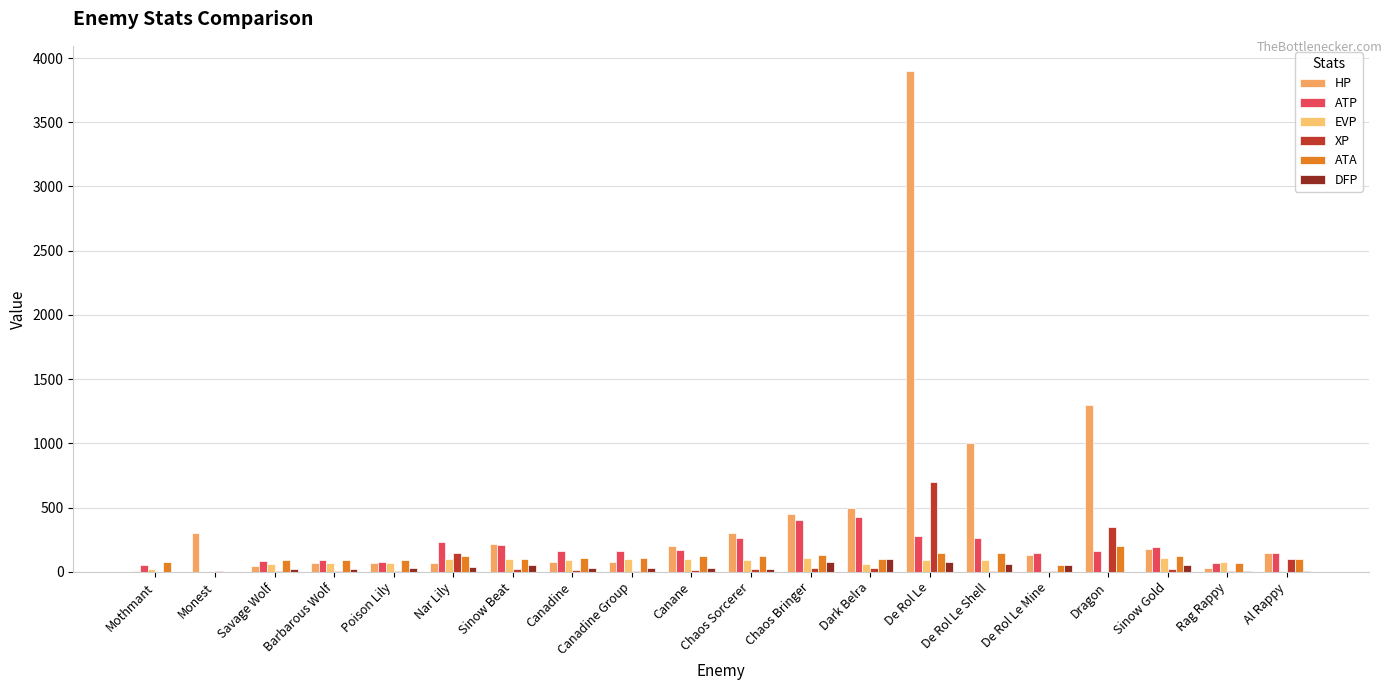

Count the number of data series in this chart.

6